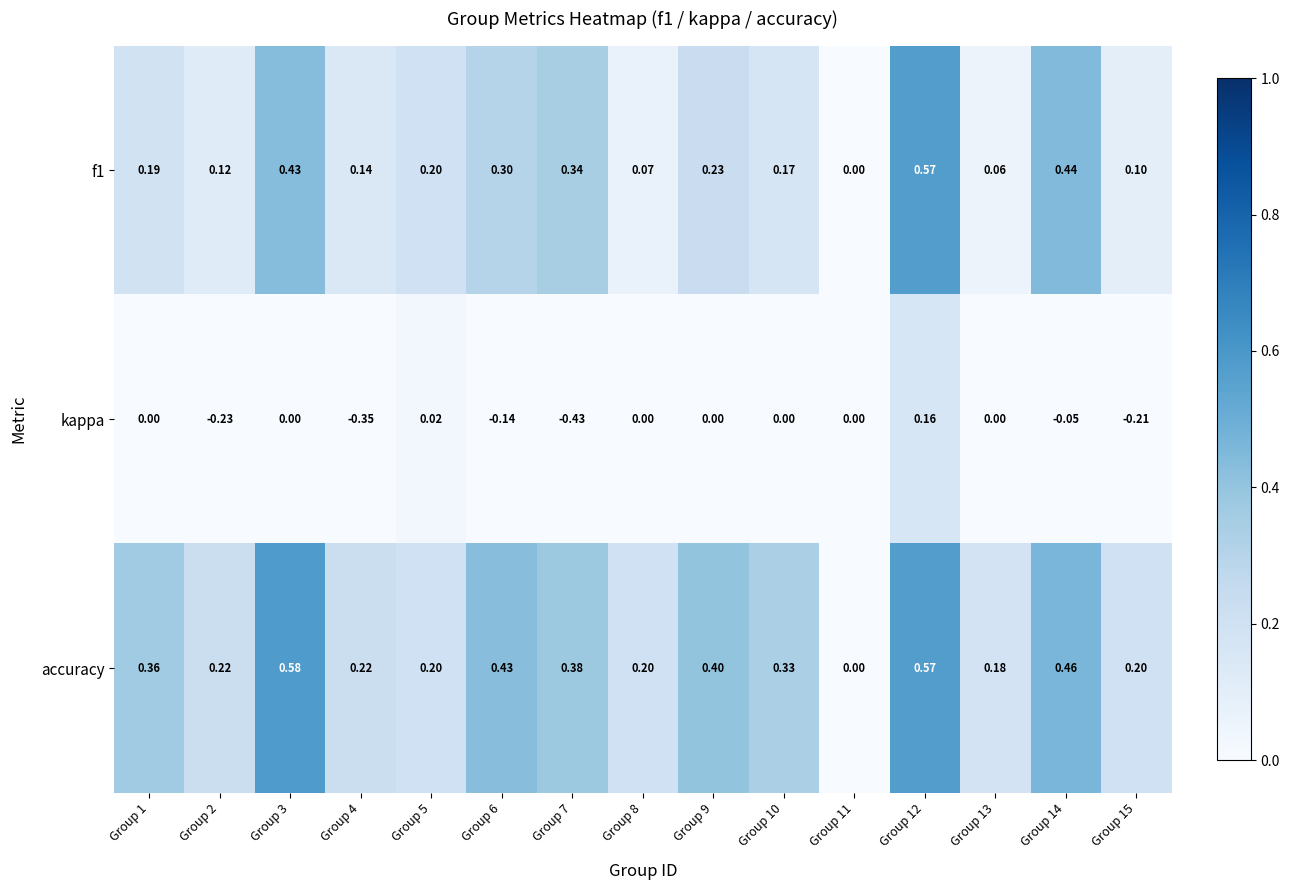

How many values in accuracy are above zero?

14